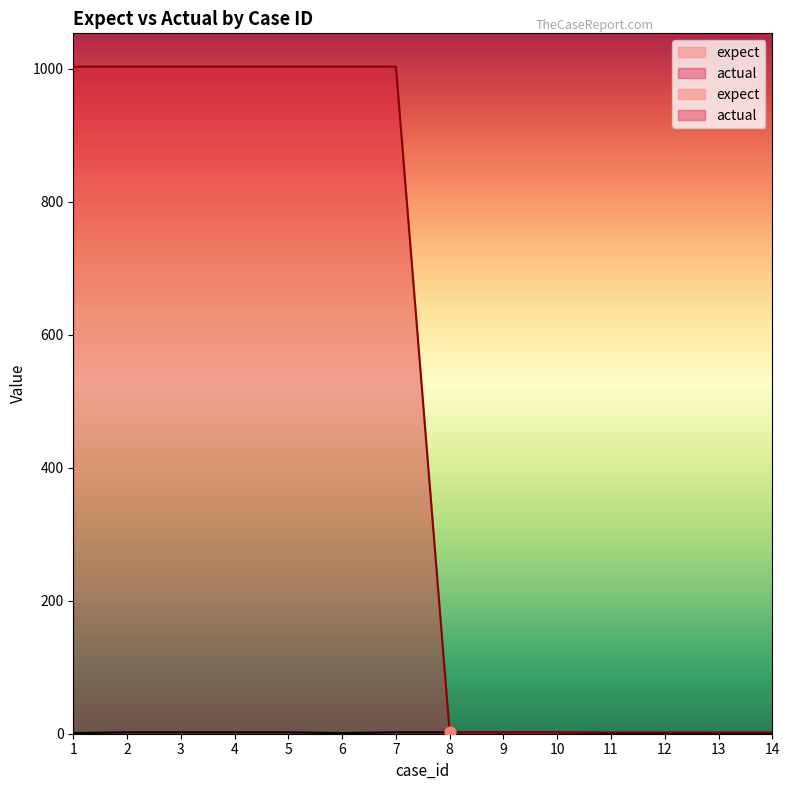

Which series has the largest total across all categories?

actual